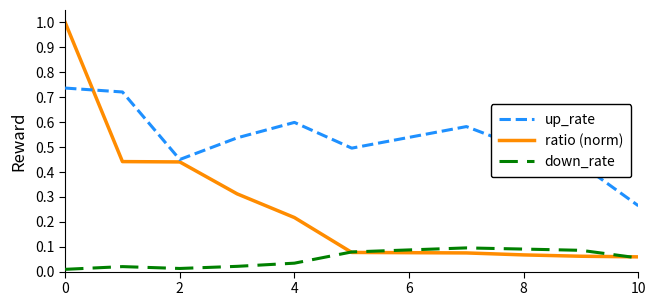

Which series has the largest range (max minus min)?

ratio (norm)